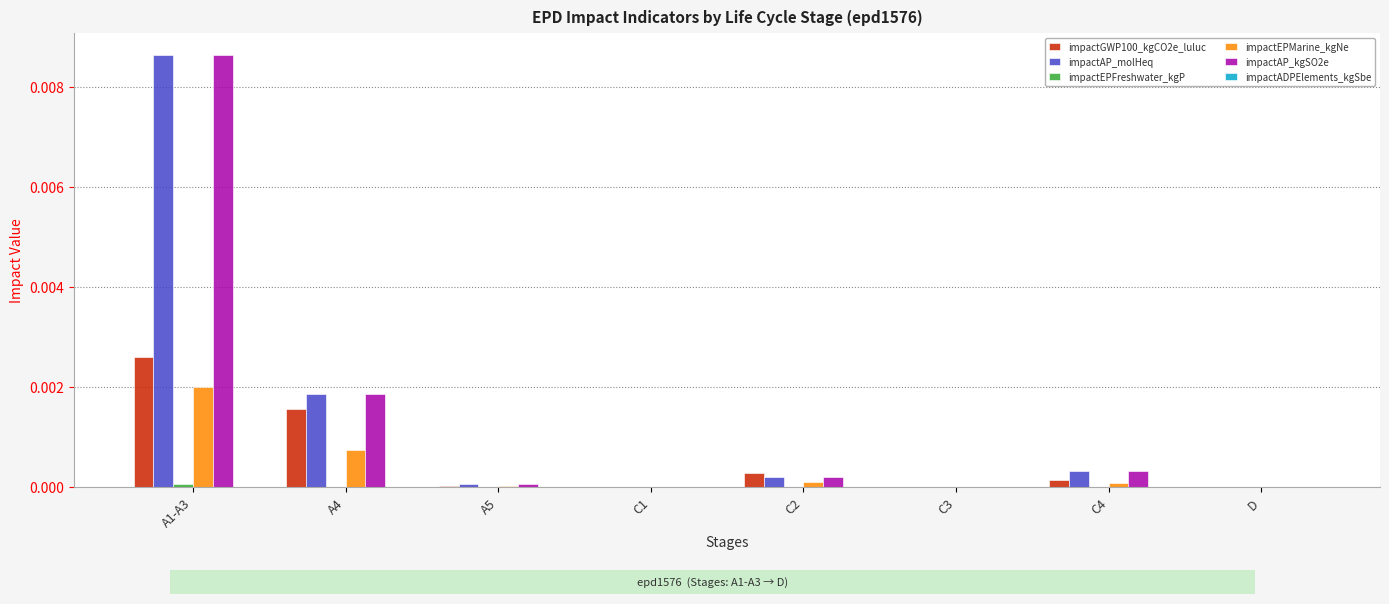

At which category is the sum across all series the highest?

A1-A3